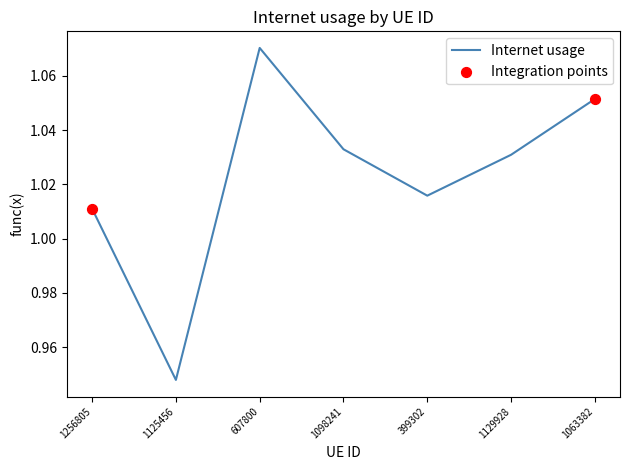

Which has a higher value, 1129928 or 1125456?

1129928